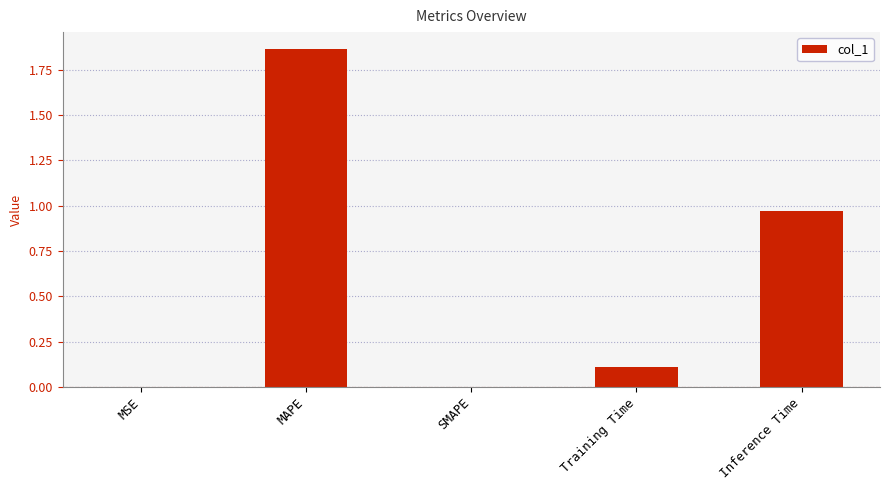

At which category does the chart reach its peak across all series?

MAPE